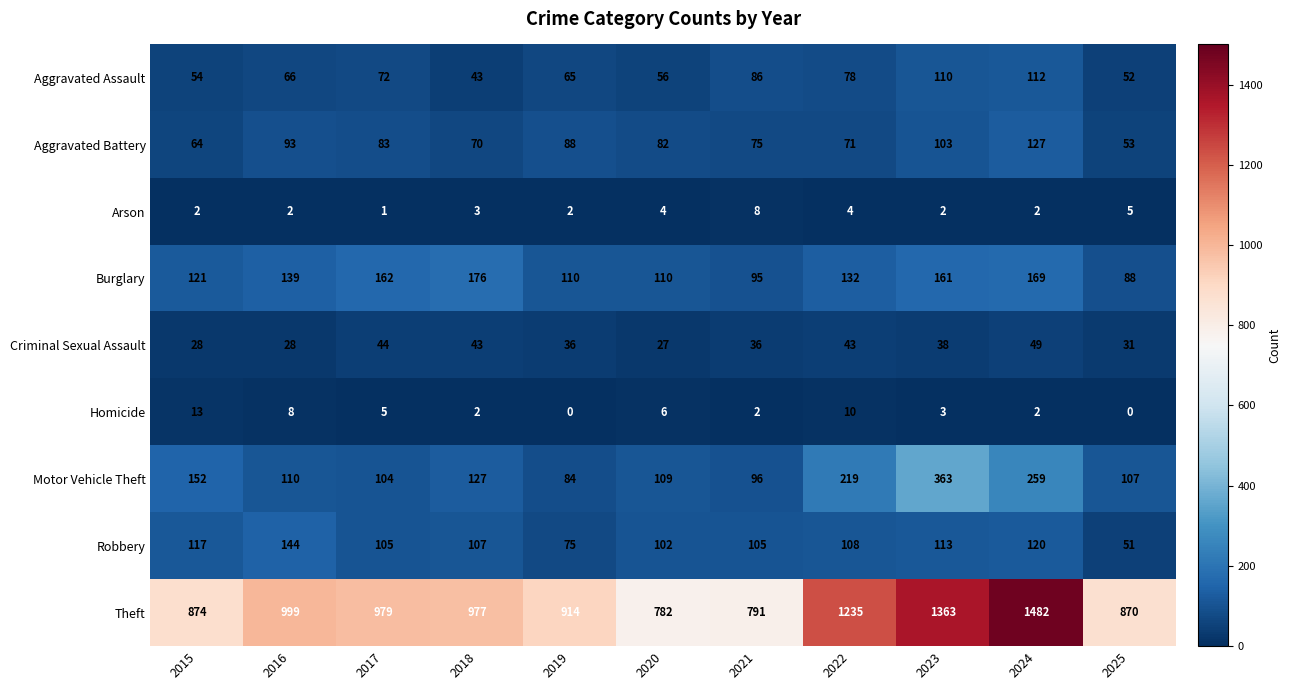

What is the total value across all series at 2025?

1257